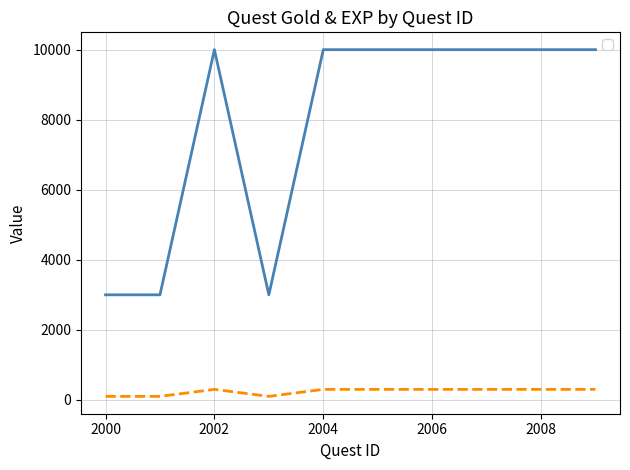

Reading left to right, transcribe all the data shown in this chart.

_gold: 2000=3000	2001=3000	2002=10000	2003=3000	2004=10000	2005=10000	2006=10000	2007=10000	2008=10000	2009=10000
_exp: 2000=100	2001=100	2002=300	2003=100	2004=300	2005=300	2006=300	2007=300	2008=300	2009=300